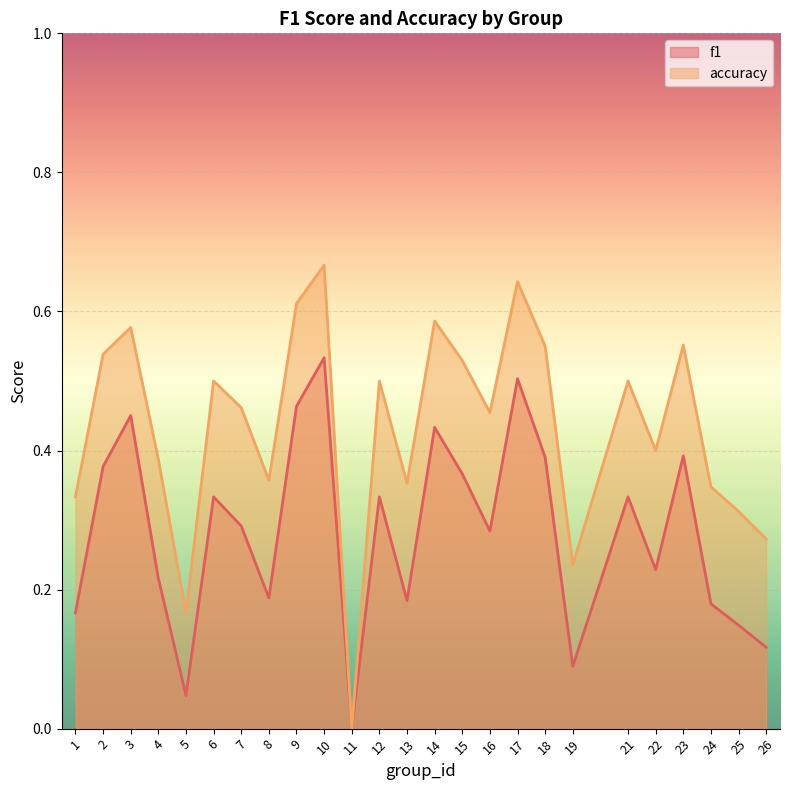

What is the difference between the maximum and minimum values in the f1 series?

0.5